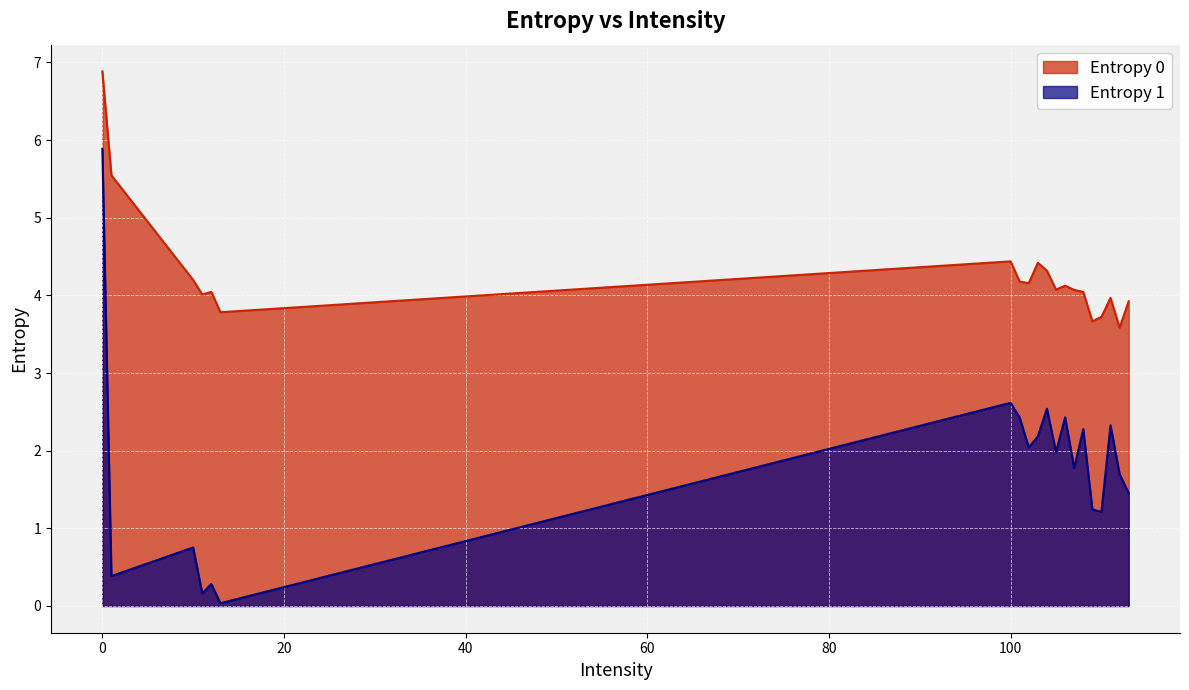

The Entropy 0 series shows 1.6 at 102. True or false?

False